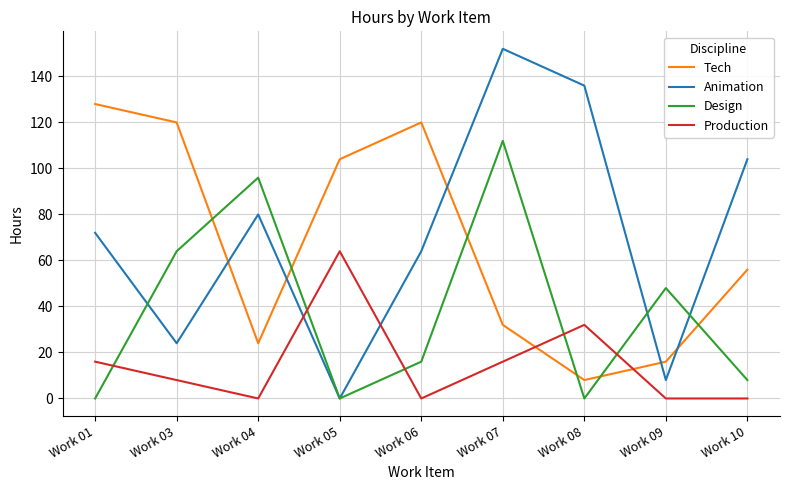

Which category has the lowest value in the Animation series?

Work 05